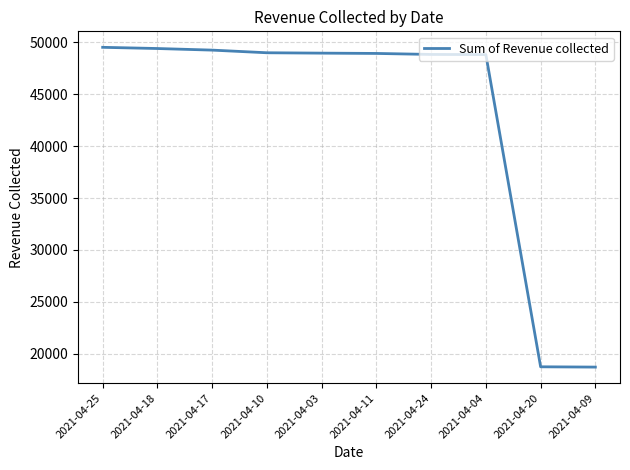

What is the ratio of the value at 2021-04-03 to the value at 2021-04-25?

1.0